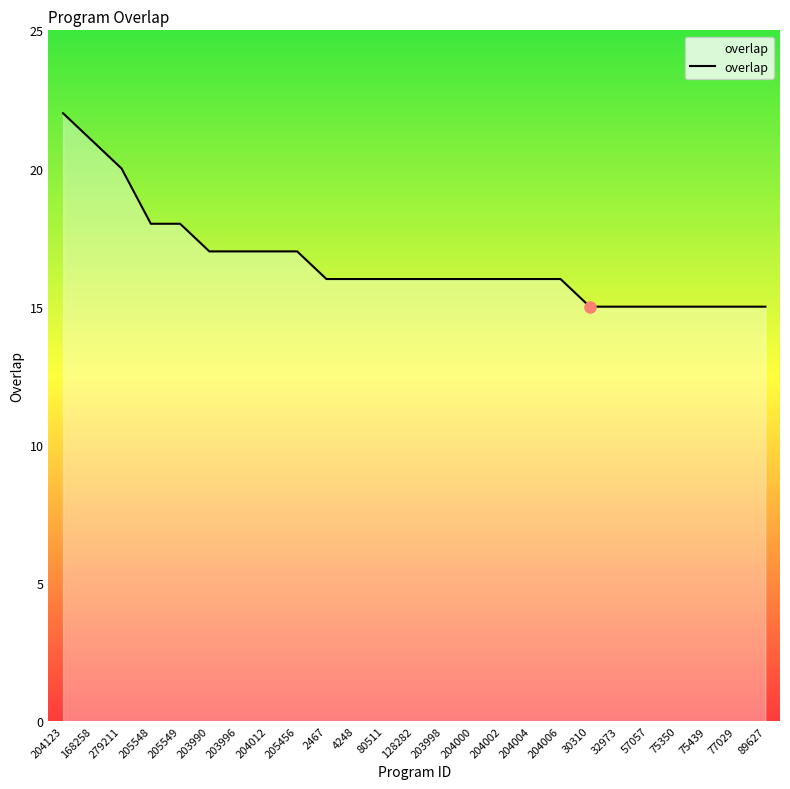

Does the chart display data point markers on the line(s)?

No